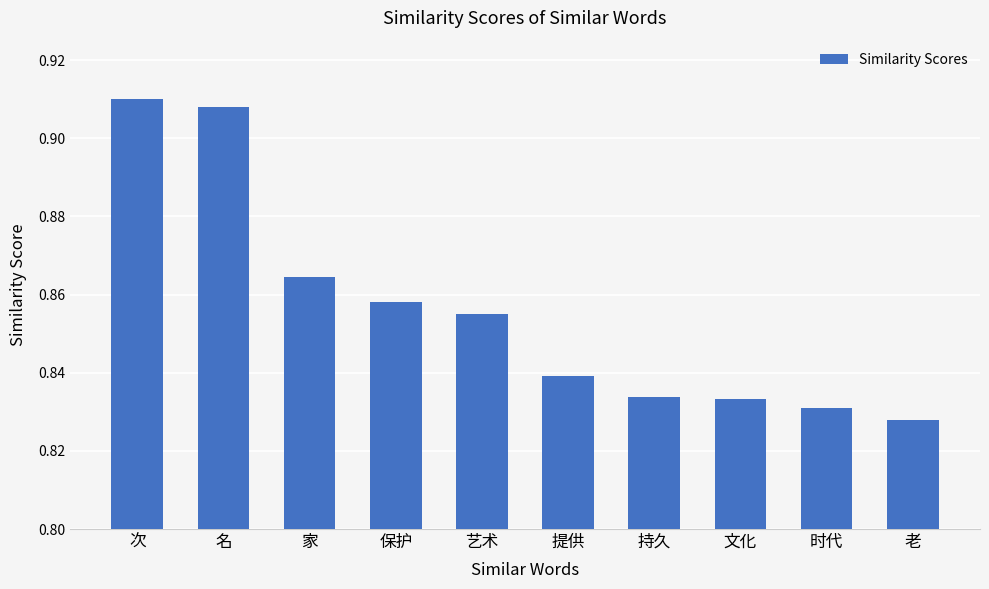

The chart shows a value of 0.5 at 老. True or false?

False